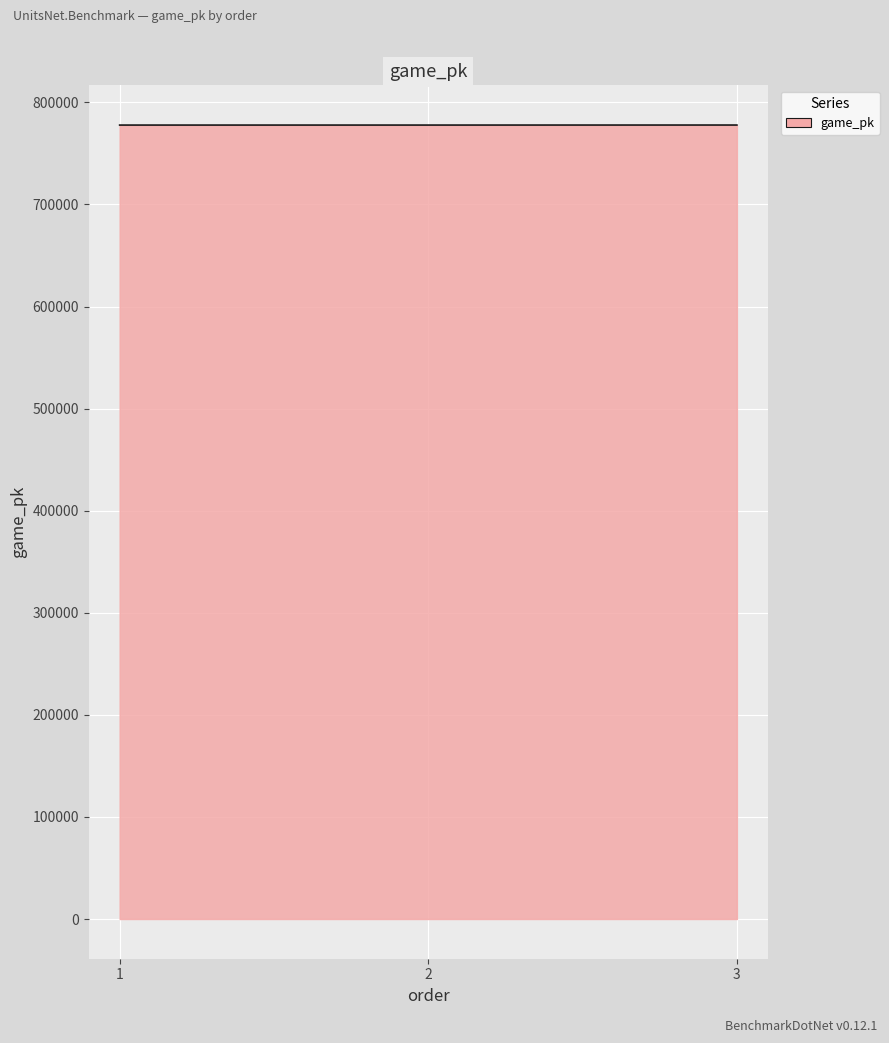

What is the change in value from 1 to 3?

+41